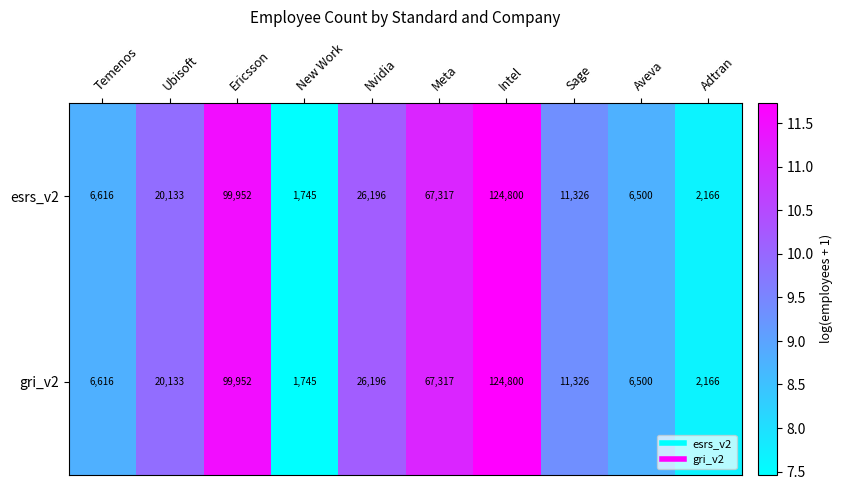

What is the difference between the esrs_v2 values at New Work and Ubisoft?

18388